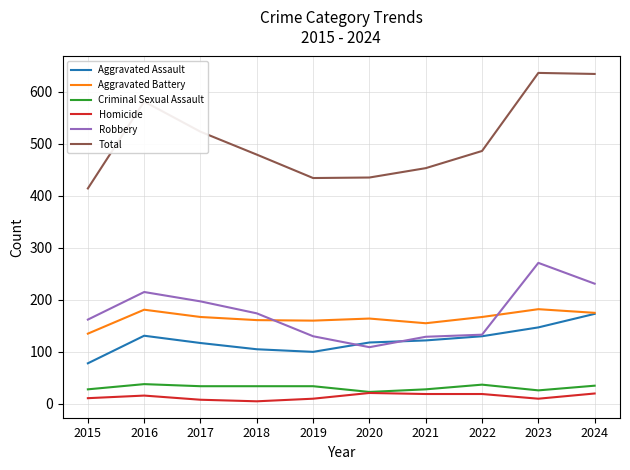

How many lines are shown in the chart?

6